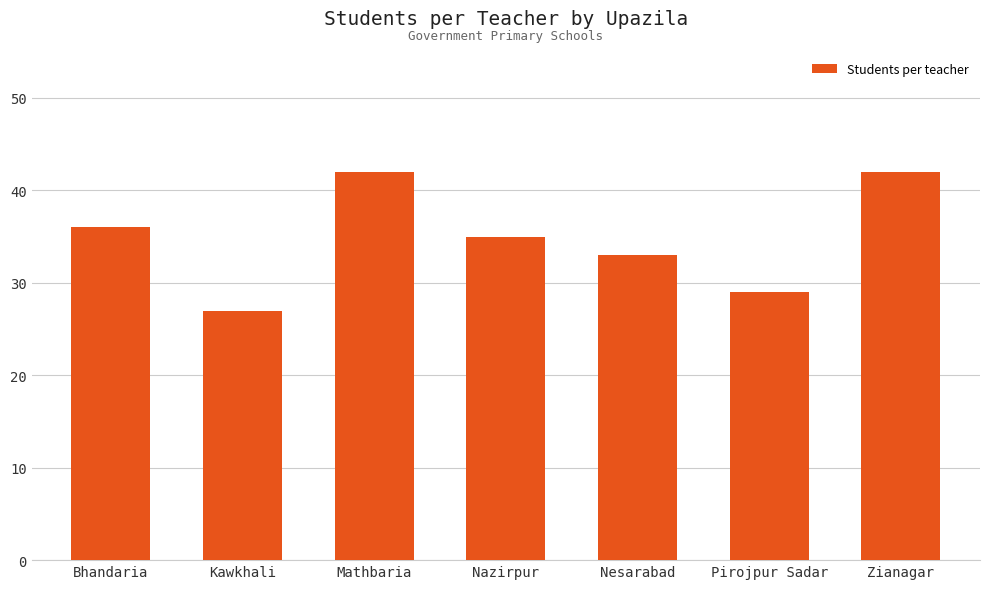

What is the approximate value at Kawkhali, to the nearest 10?

30